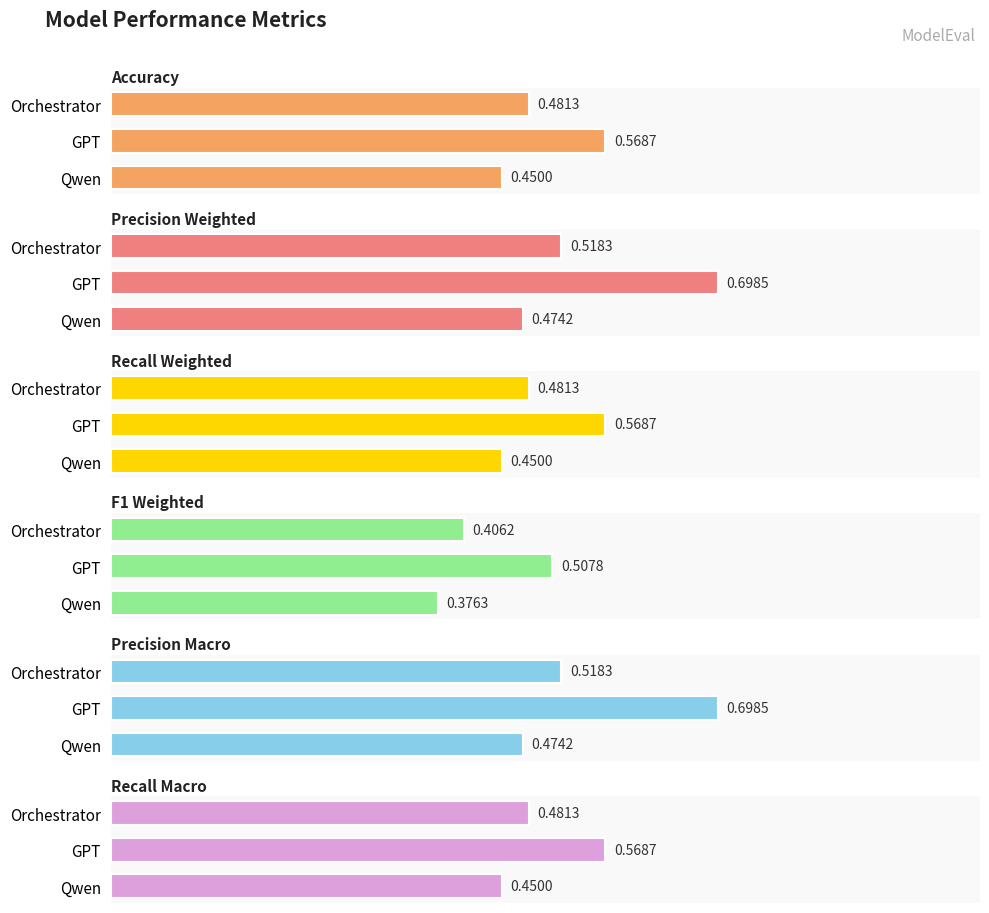

What is the difference between the highest and lowest values at GPT?

0.2